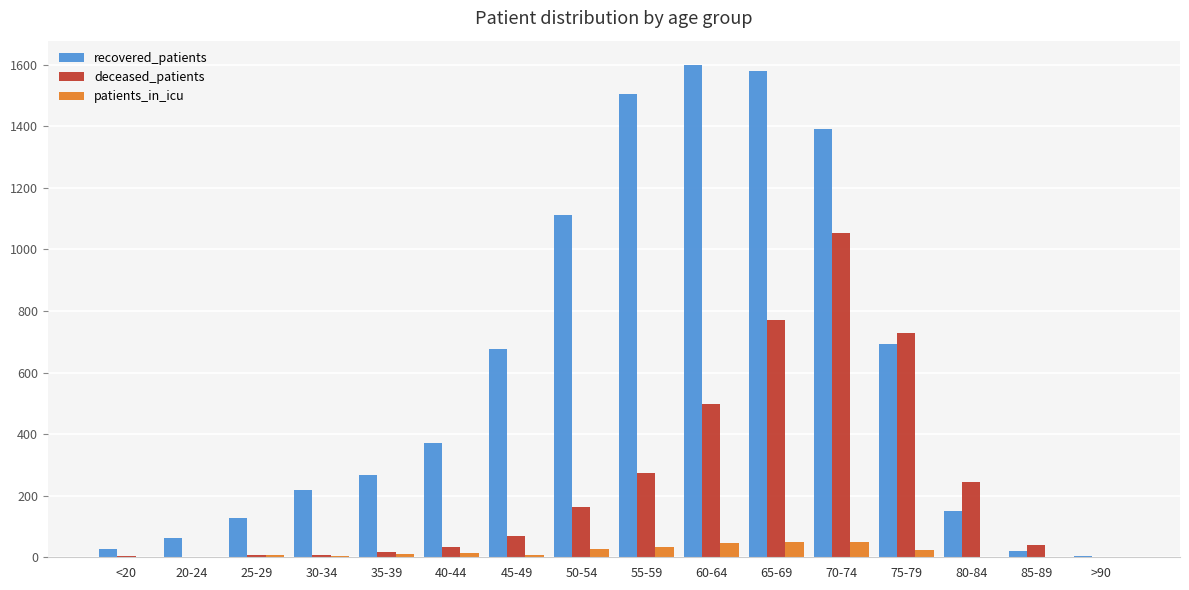

Is the value of deceased_patients at 80-84 greater than the value of patients_in_icu at 25-29?

Yes